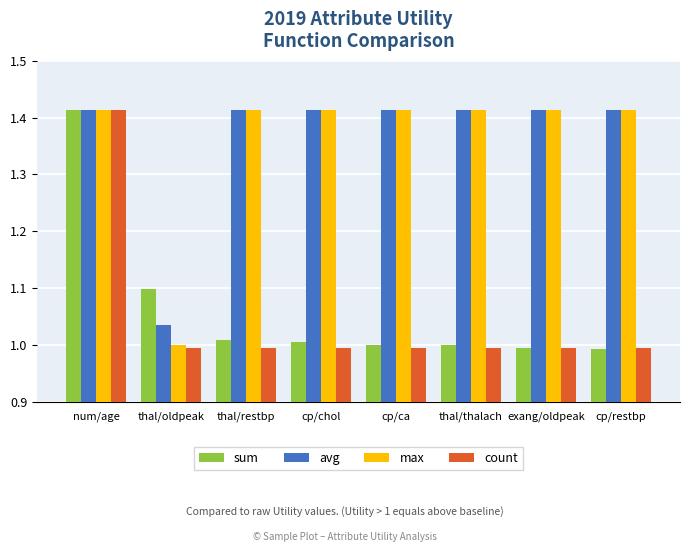

True or false: count has a value of 1.0 at cp/restbp.

True